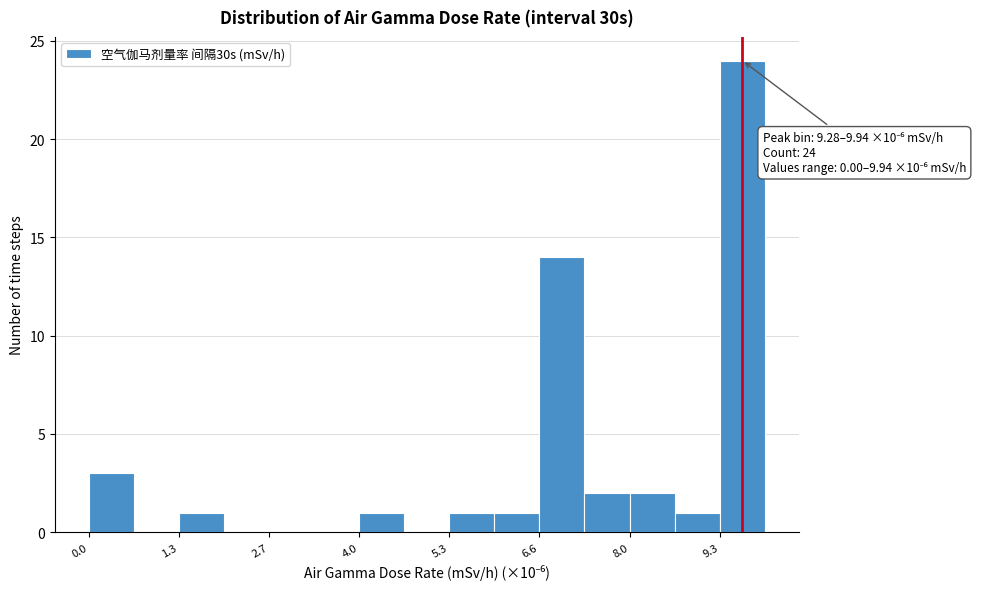

Read against the x-axis, roughly where is the centre of the tallest bar?

9.6